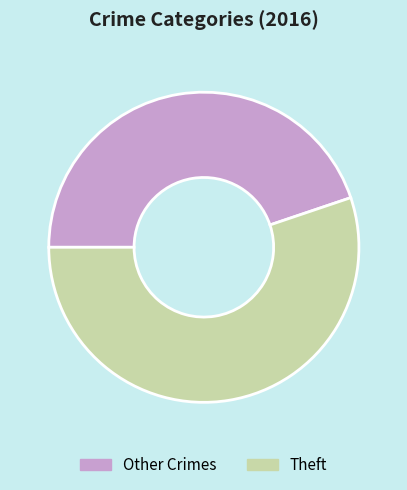

Is the sum of Theft and Other Crimes greater than half?

Yes